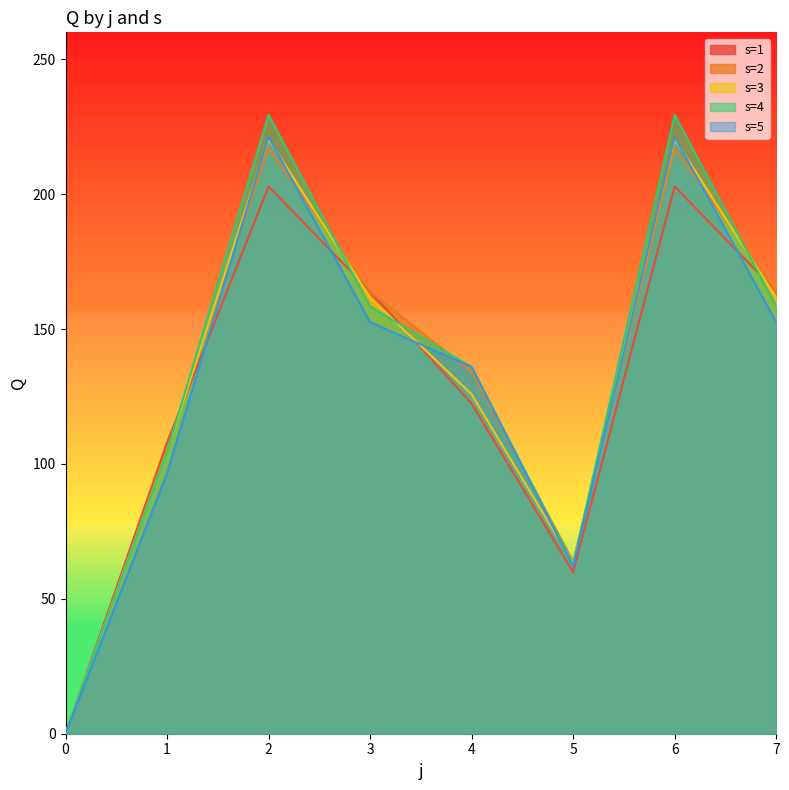

What is the sum of the s=3 values at 7 and 0?

161.7